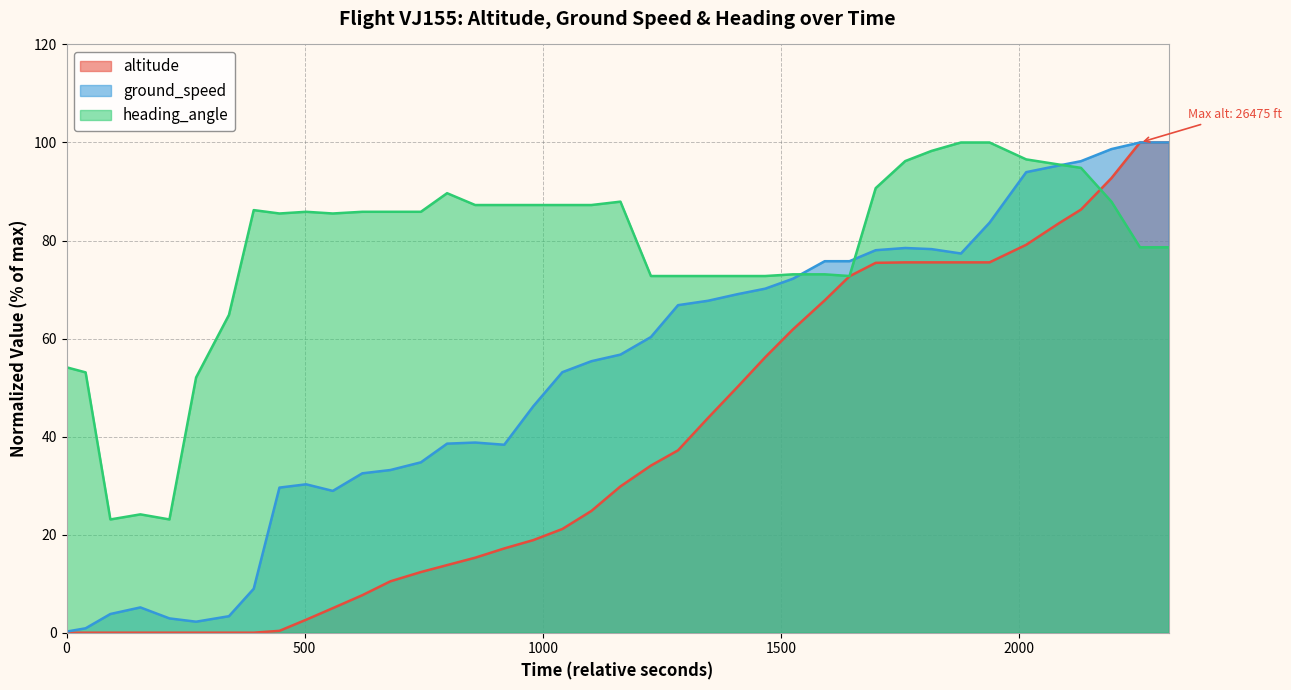

List the series in order of their overall mean, highest first.

heading_angle, ground_speed, altitude